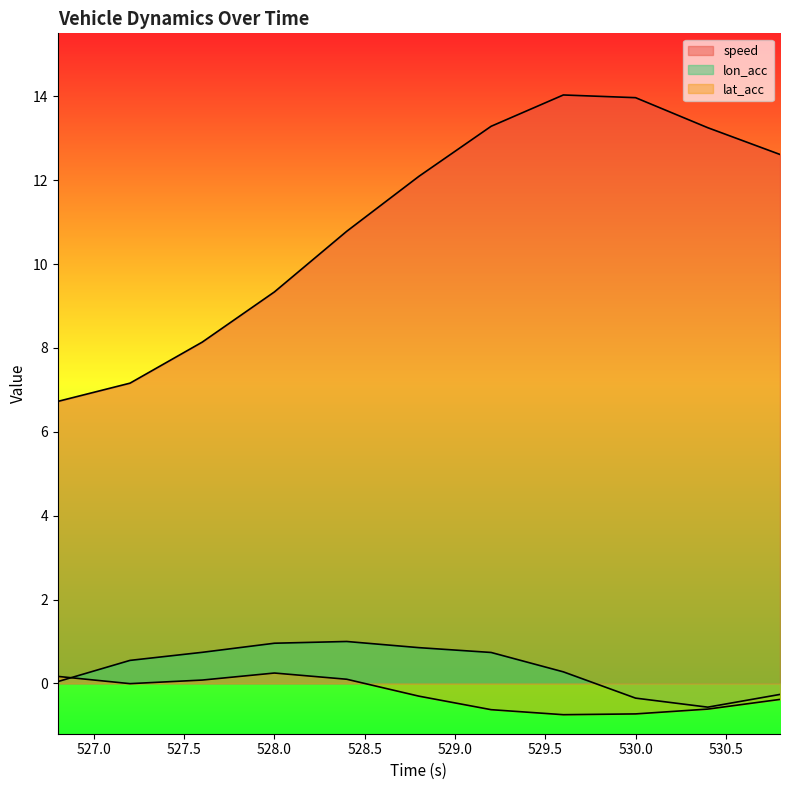

True or false: lat_acc and speed intersect in this chart.

False